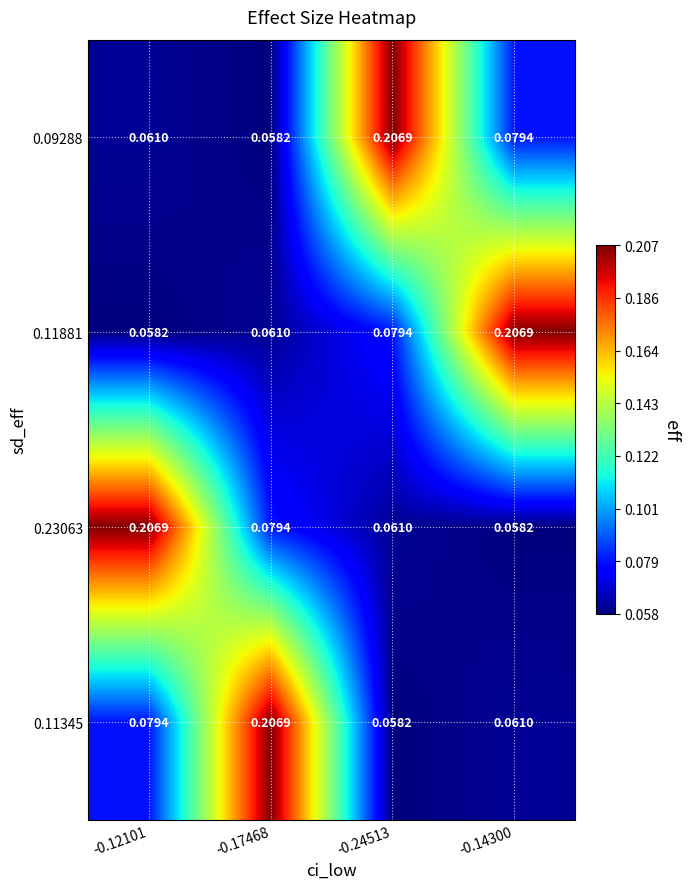

Is the value of 0.11881 at -0.17468 greater than the value of 0.11345 at -0.12101?

No